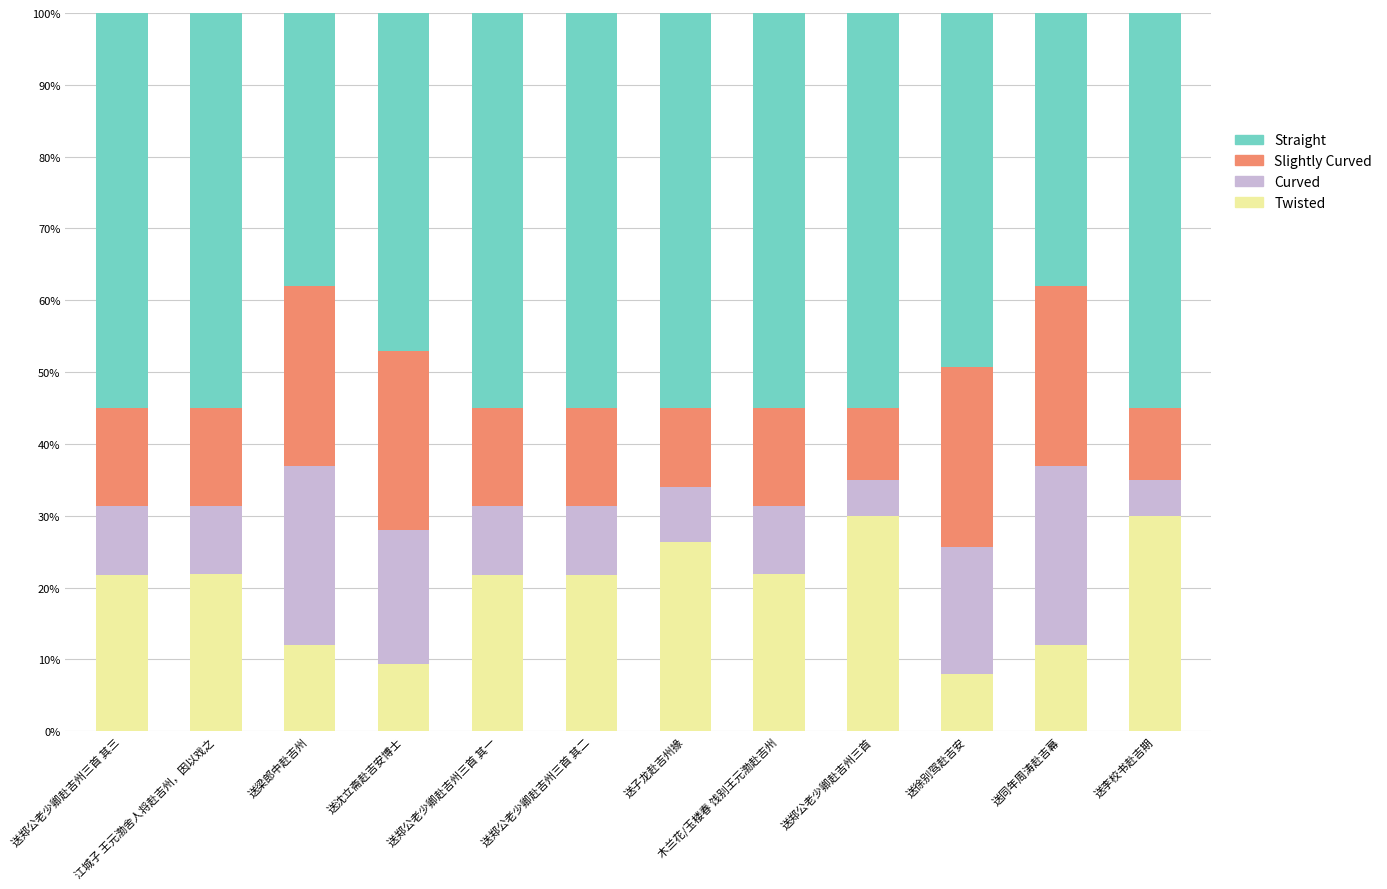

Is it true that Twisted equals 13.5 at 木兰花/玉楼春 饯别王元渤赴吉州?

False